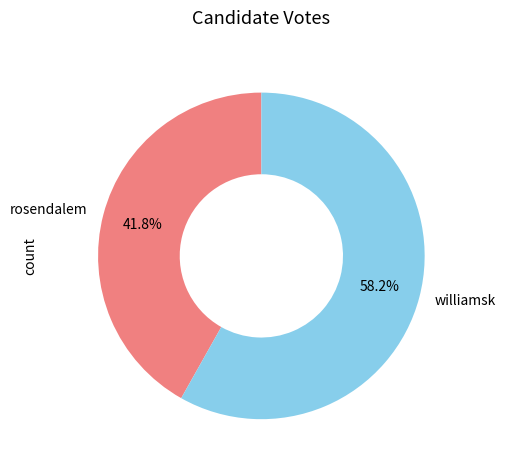

Is rosendalem the majority of the pie?

No